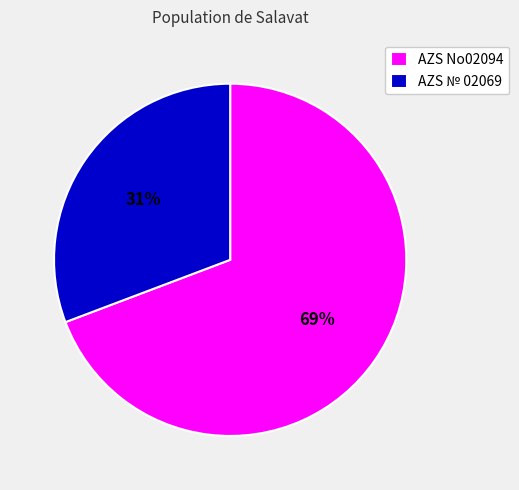

Is it true that AZS № 02069 is 24% of the pie?

False